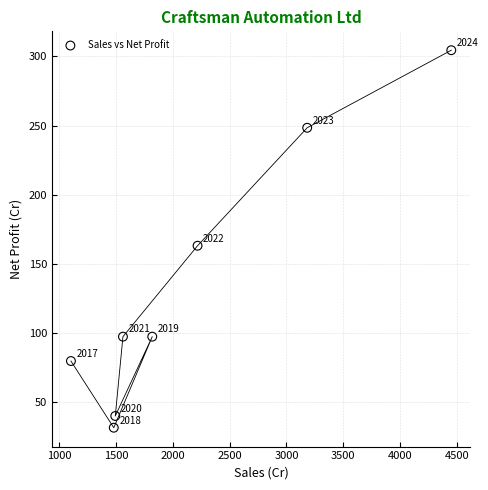

What is the range of Y values (max minus min)?

272.9